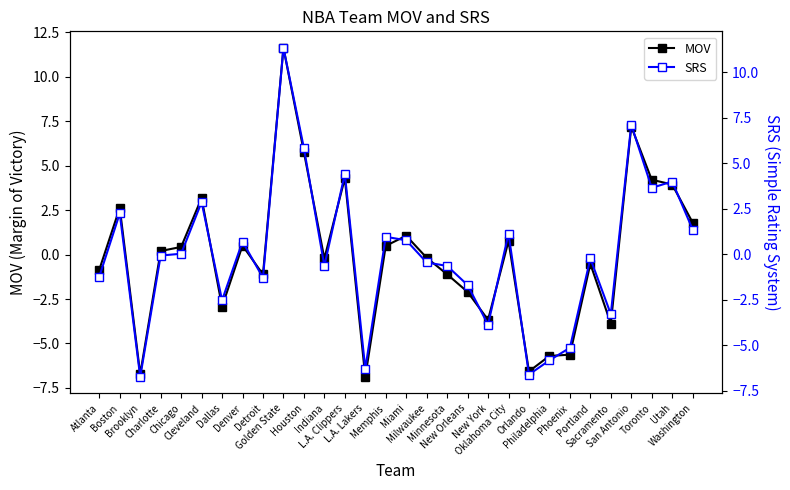

At Memphis, list the series in order from largest to smallest.

SRS, MOV